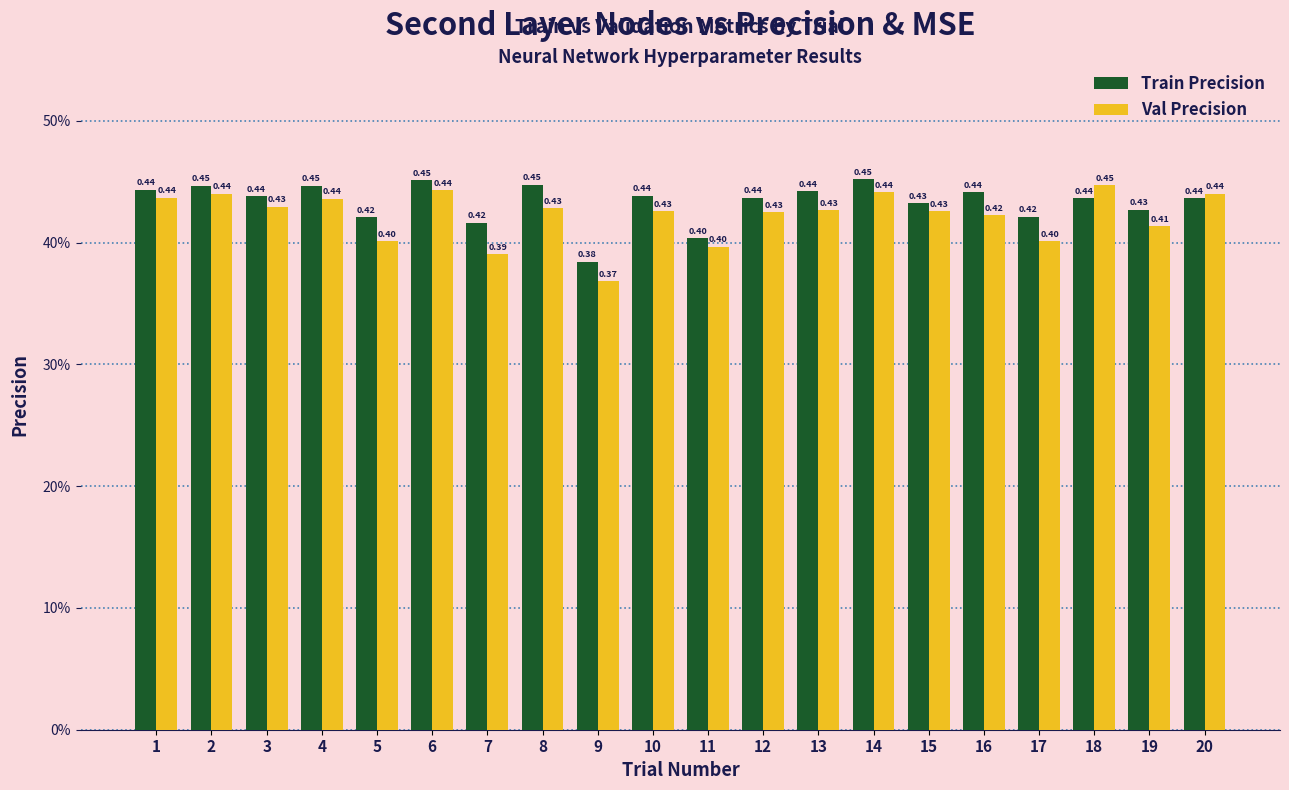

What are all the series names shown in the legend?

Train Precision, Val Precision